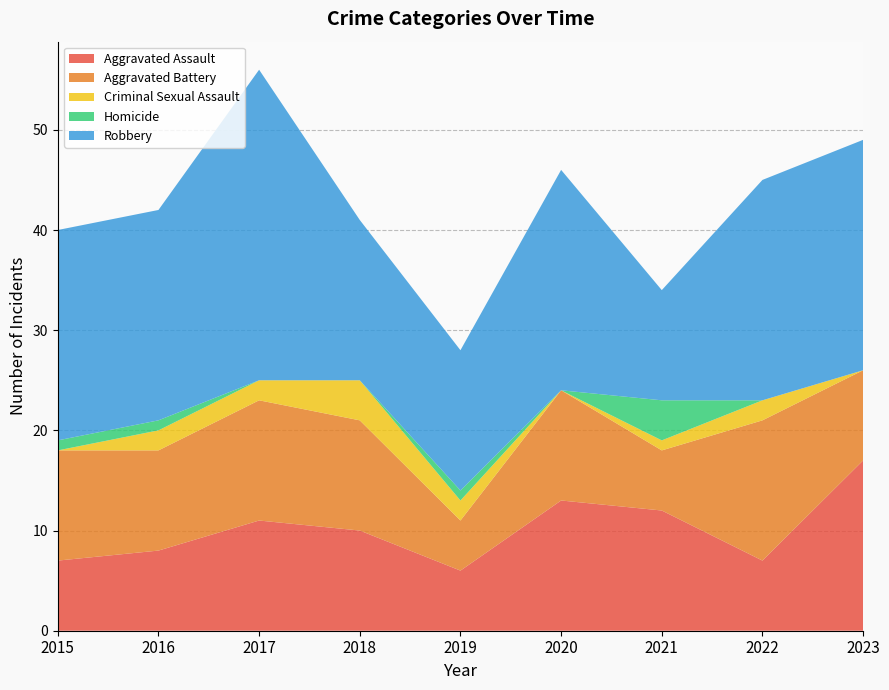

Reading left to right, what are all the values shown in this chart?

Aggravated Assault: 7	8	11	10	6	13	12	7	17
Aggravated Battery: 11	10	12	11	5	11	6	14	9
Criminal Sexual Assault: 0	2	2	4	2	0	1	2	0
Homicide: 1	1	0	0	1	0	4	0	0
Robbery: 21	21	31	16	14	22	11	22	23